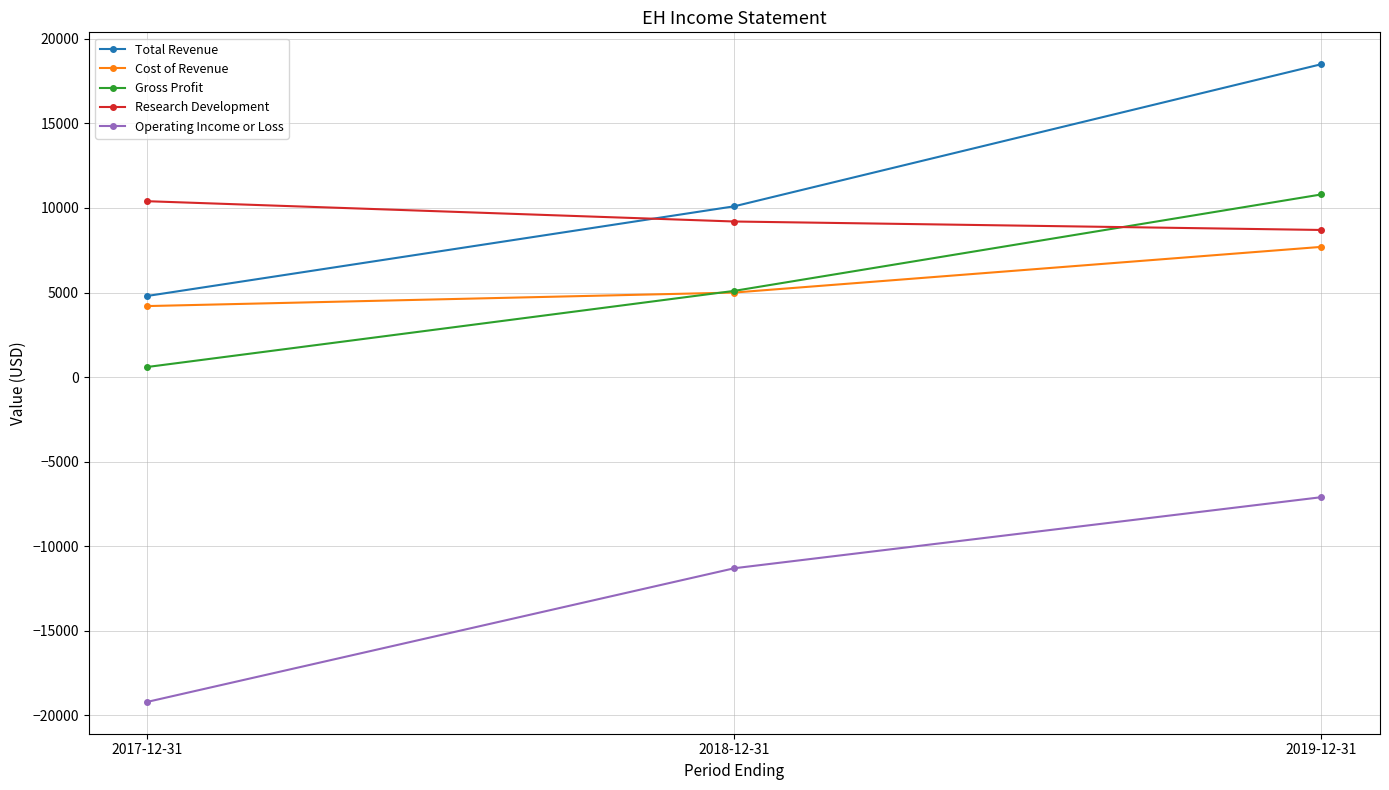

Reading left to right, what are all the values shown in this chart?

Total Revenue: 4800	10100	18500
Cost of Revenue: 4200	5000	7700
Gross Profit: 600	5100	10800
Research Development: 10400	9200	8700
Operating Income or Loss: -19200	-11300	-7100